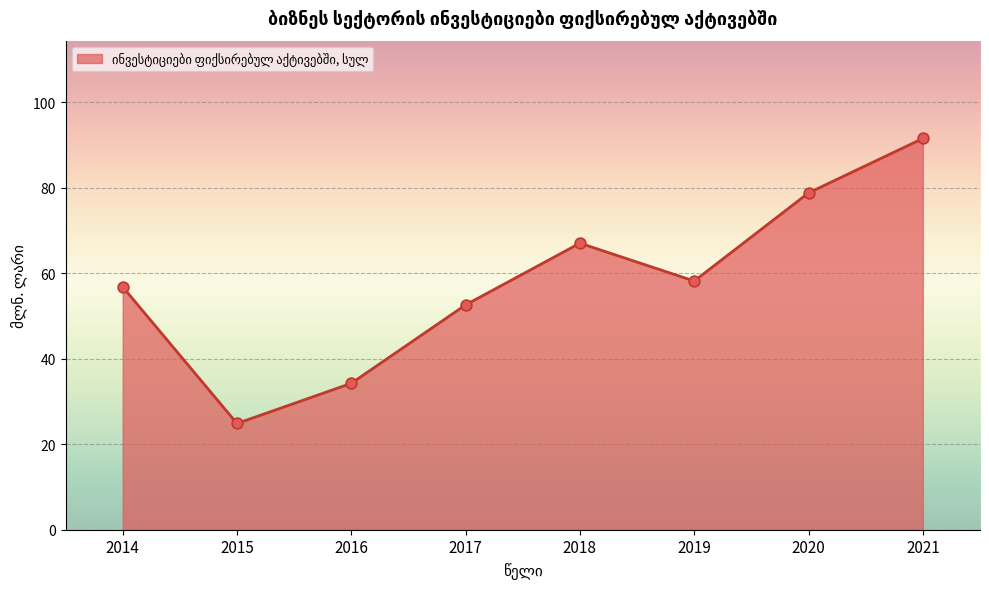

What is the ratio of the value at 2018 to the value at 2021?

0.7